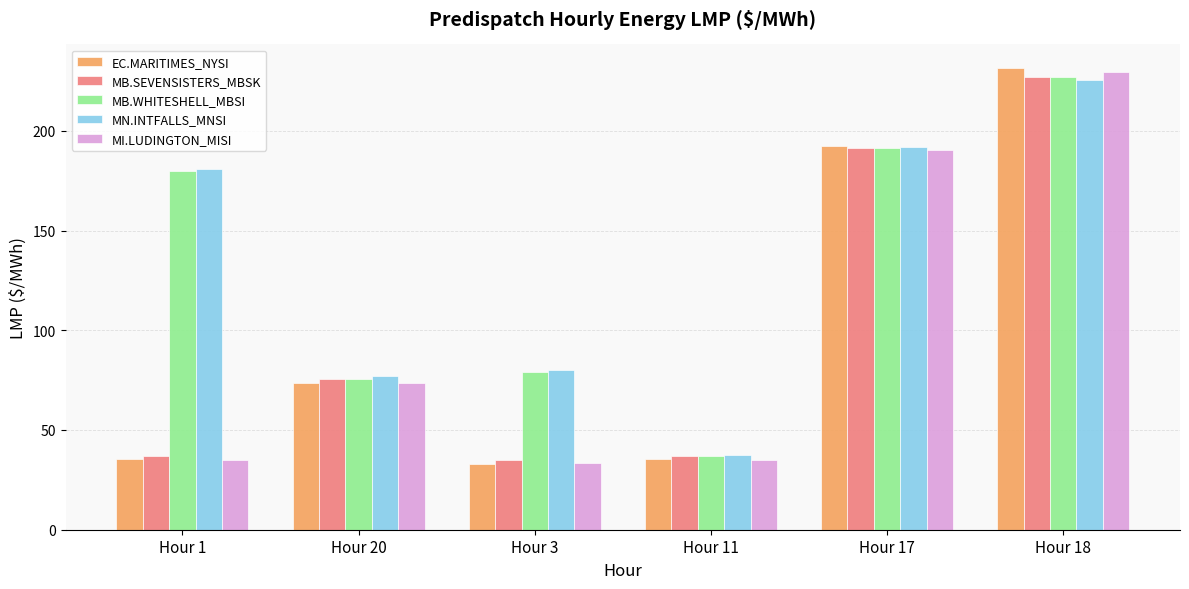

Where does the MN.INTFALLS_MNSI series first go above 180?

Hour 1